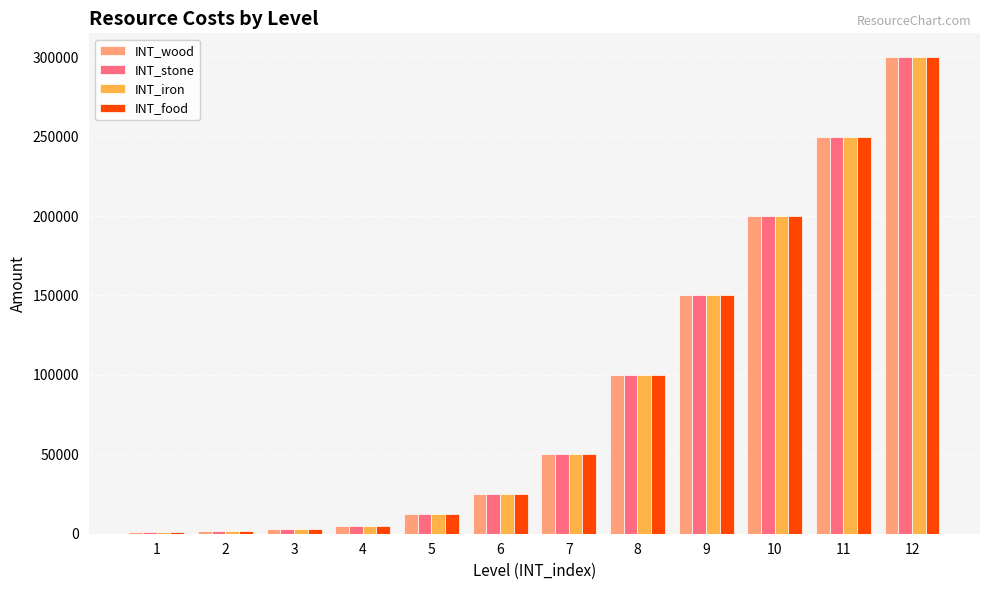

Are the bars horizontal?

No